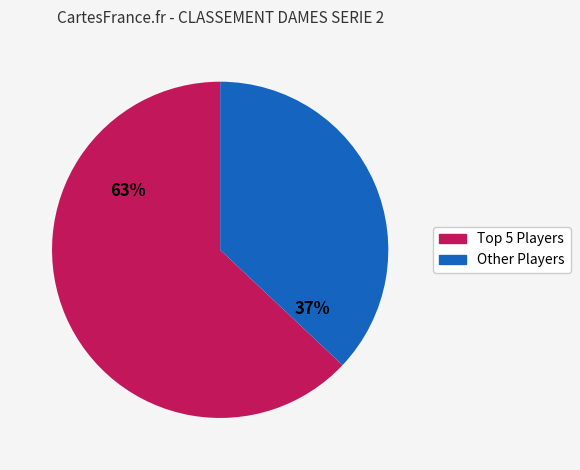

How many slices are in this pie chart?

2